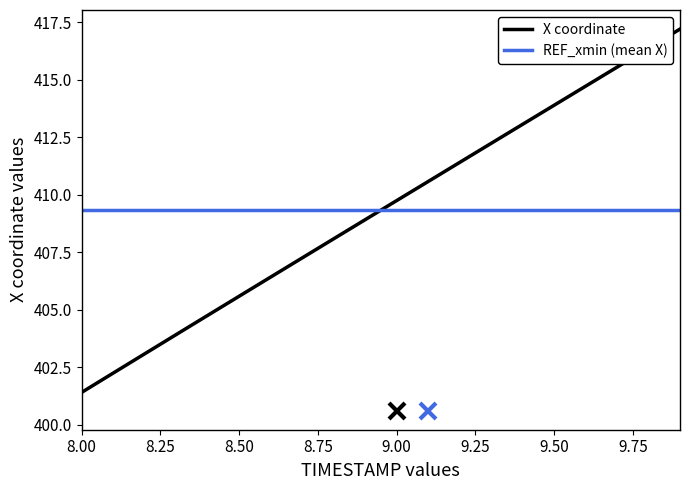

Reading left to right, extract all data points from this chart.

401.4	402.2	403.1	403.9	404.8	405.6	406.4	407.3	408.1	408.9	409.7	410.6	411.4	412.2	413.1	413.9	414.7	415.5	416.4	417.2